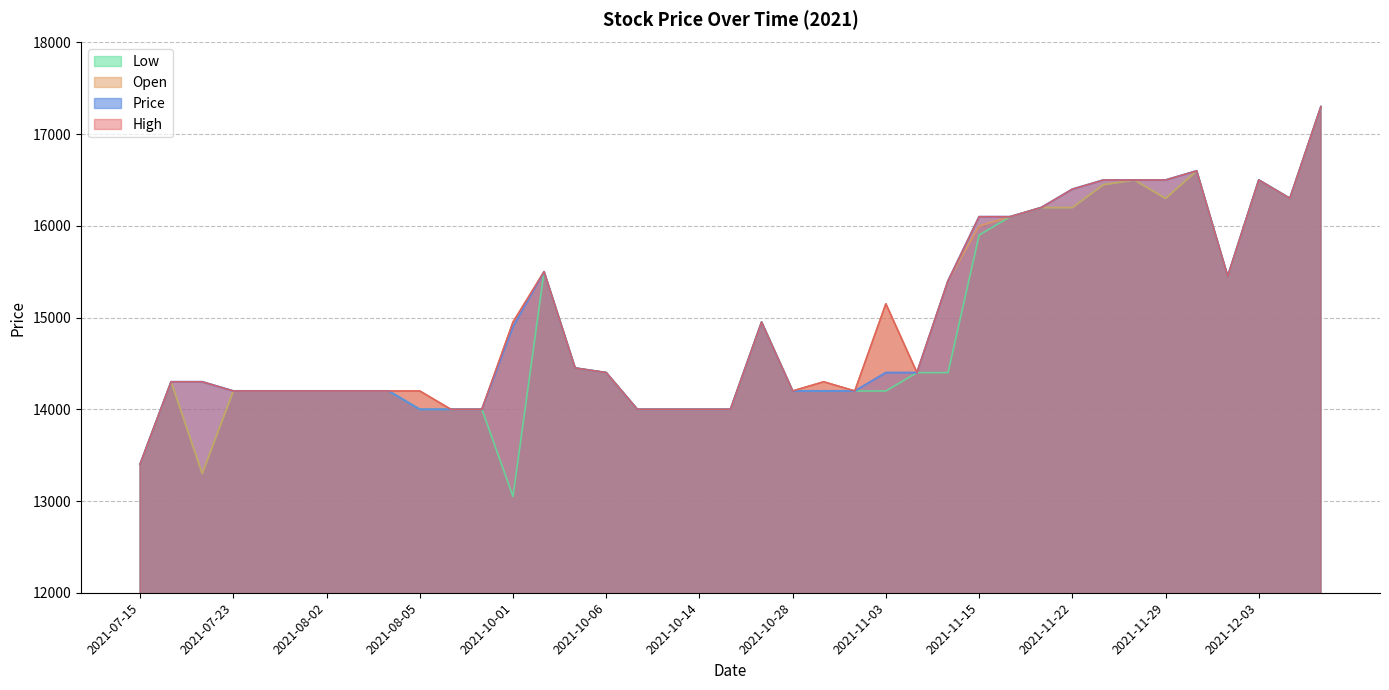

True or false: High and Low cross at least once.

False